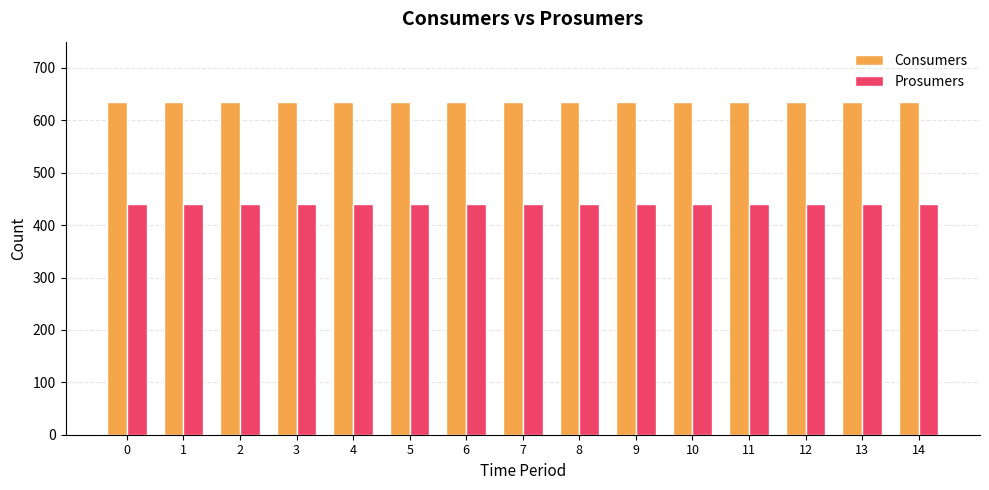

What are all the series names shown in the legend?

Consumers, Prosumers